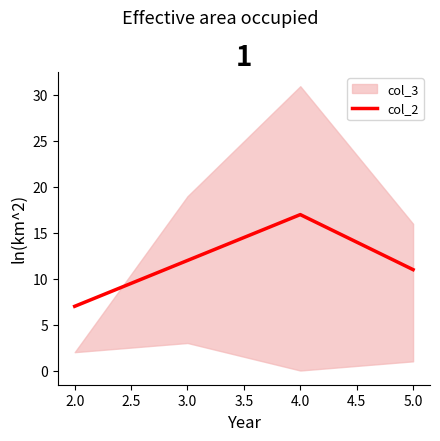

The col_2 series shows 27 at 4.0. True or false?

False